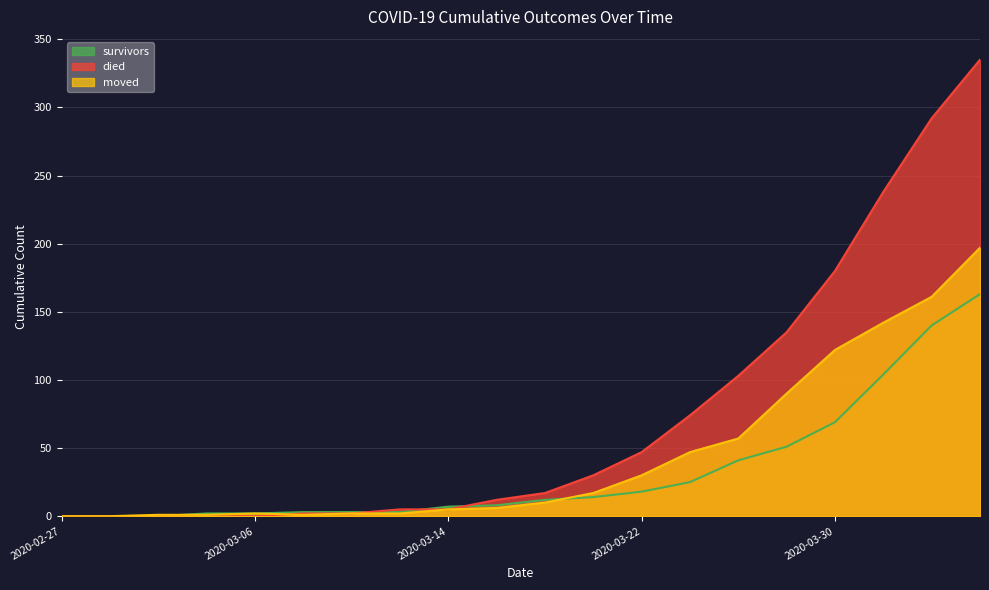

Which has a higher value, 2020-03-24 or 2020-03-06?

2020-03-24